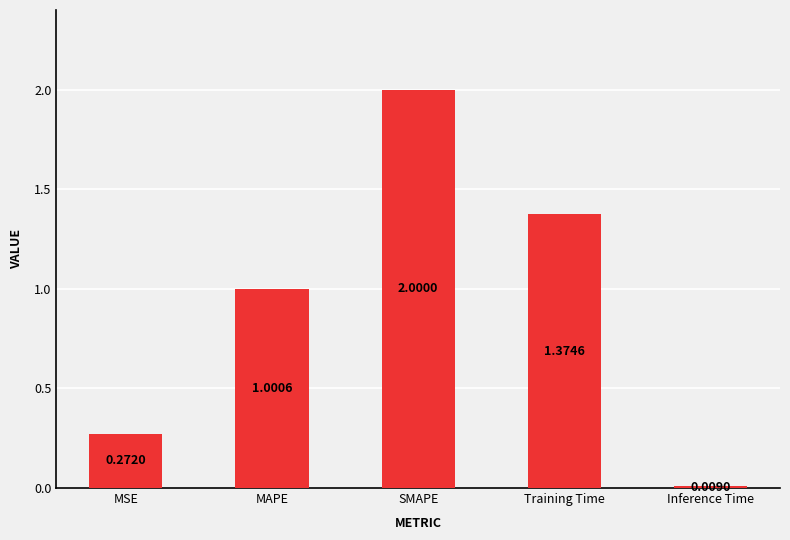

What is the label of the 4th bar from the left?

Training Time